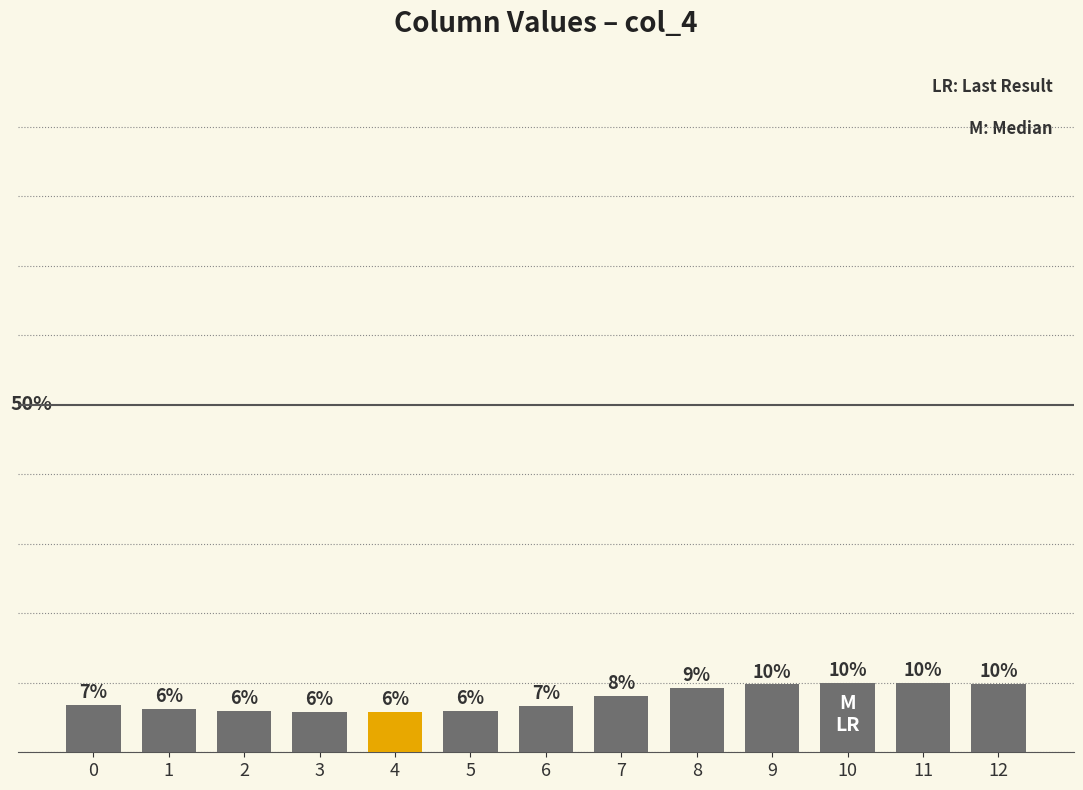

Are the bars horizontal?

No